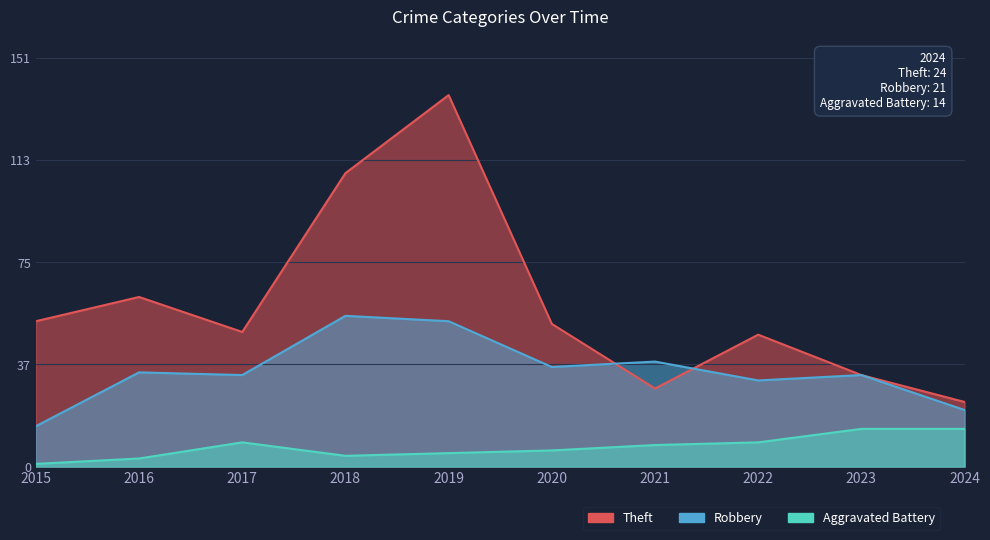

How many lines are shown in the chart?

3